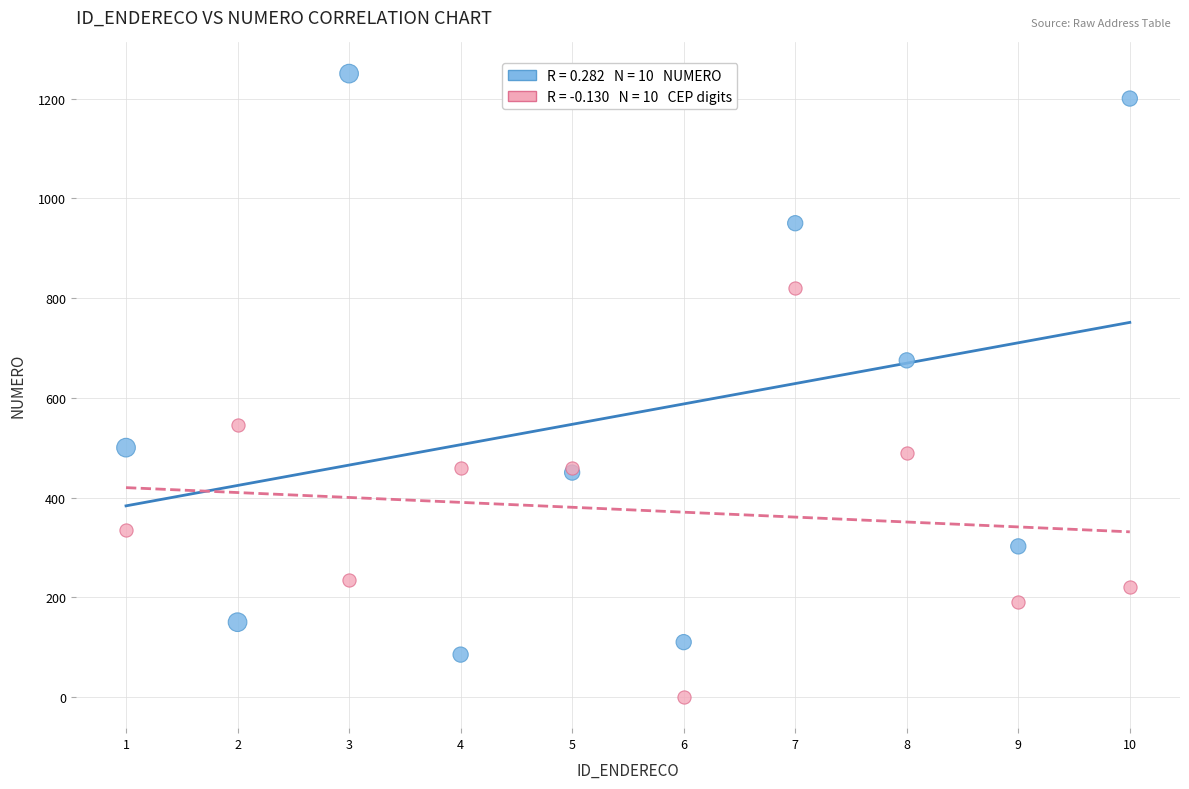

Across all series, what Y value is closest to 625?

675